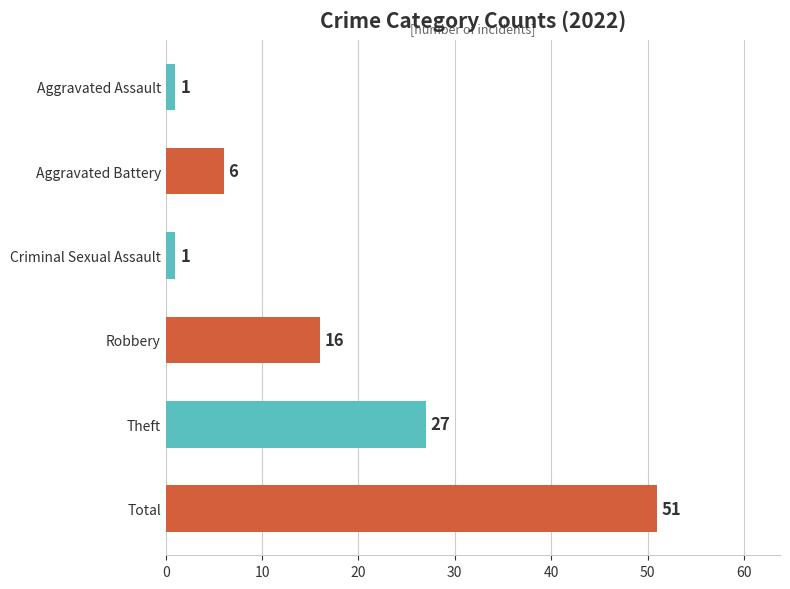

The chart shows a value of 17 at Total. True or false?

False